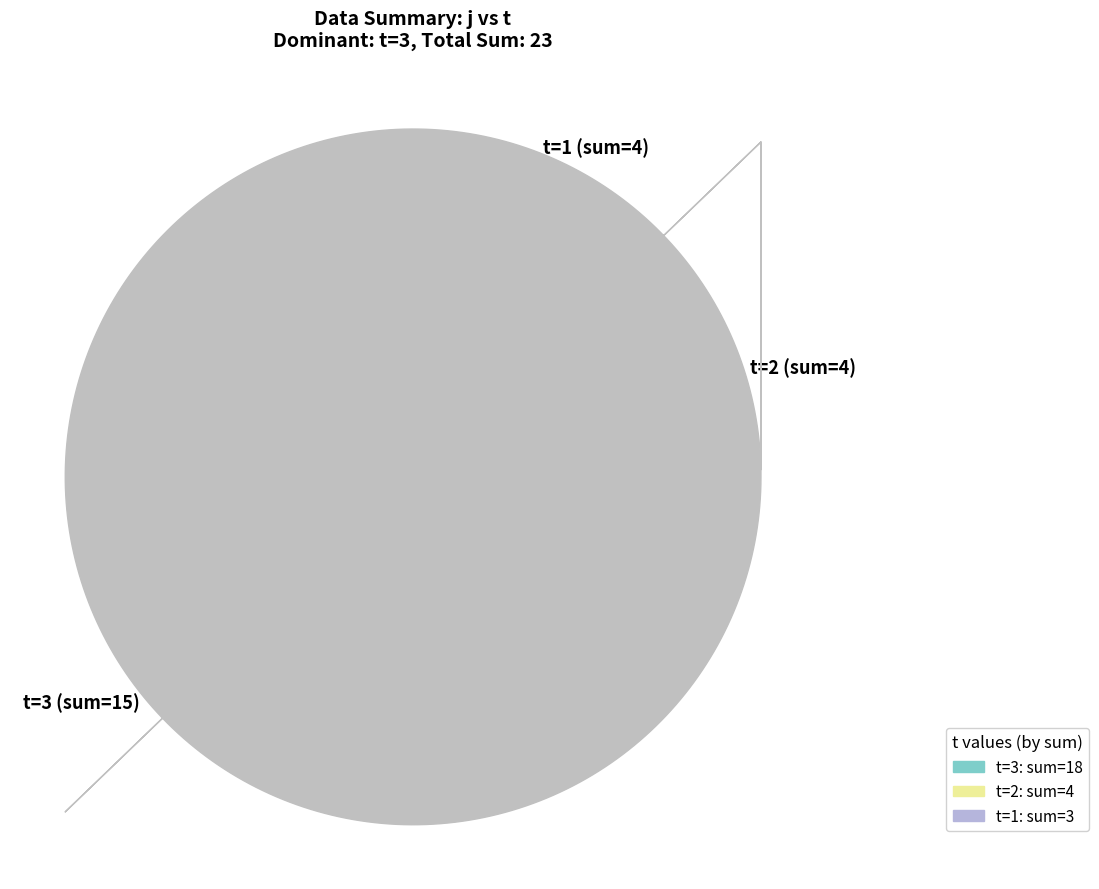

Which has a higher value, t=2 (sum=4) or t=3 (sum=15)?

t=3 (sum=15)